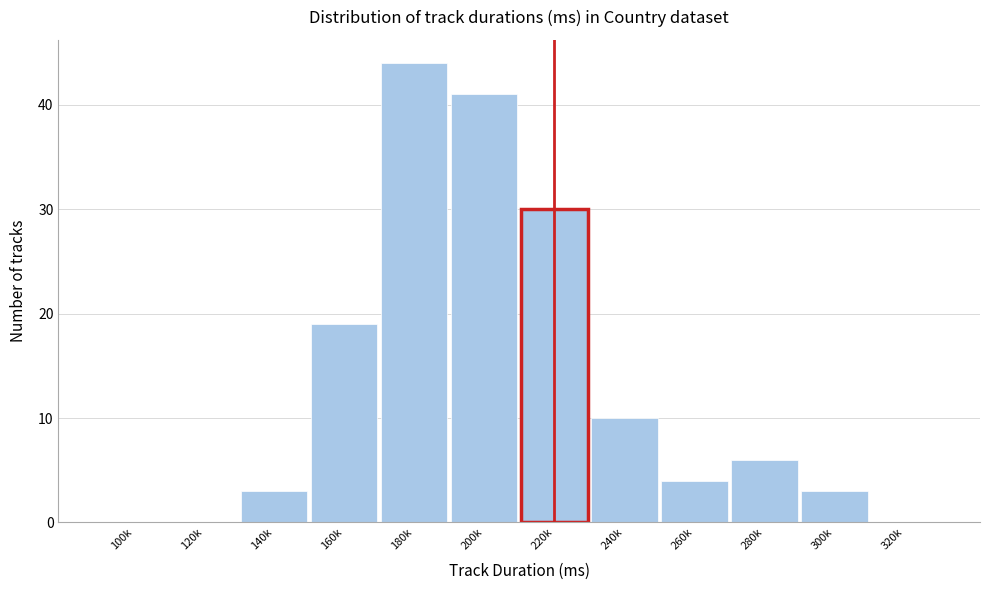

Reading left to right, transcribe all the data shown in this chart.

100k=0	120k=0	140k=3	160k=19	180k=44	200k=41	220k=30	240k=10	260k=4	280k=6	300k=3	320k=0